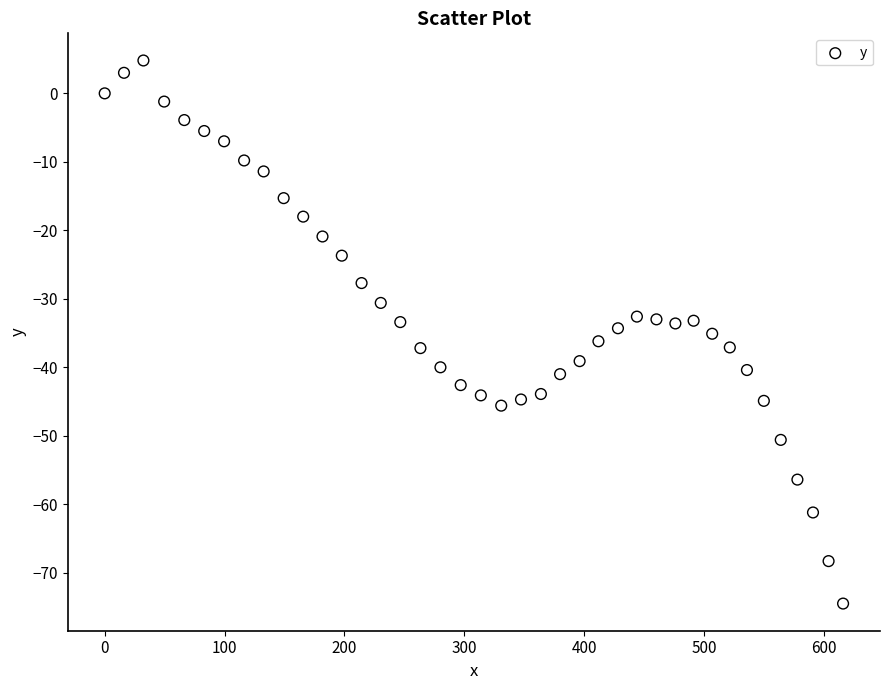

What is the range of X values (max minus min)?

616.0